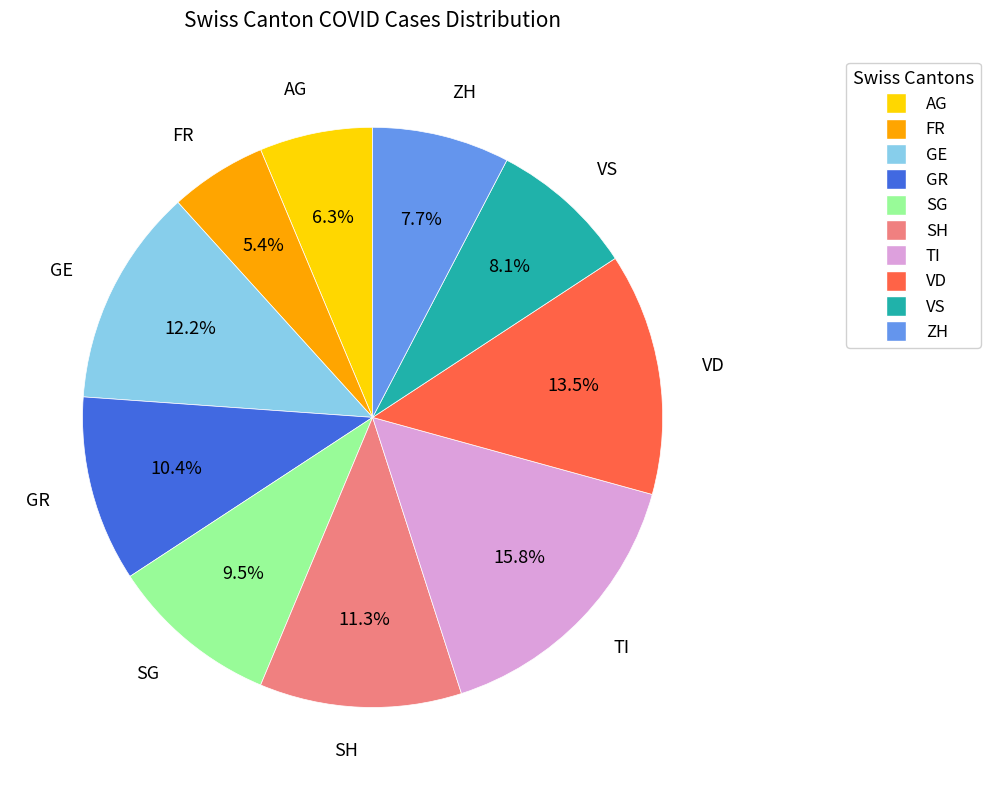

What is the largest slice in the pie chart?

TI